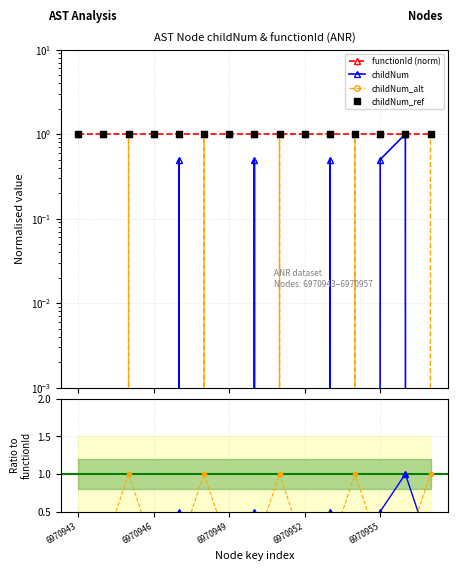

At which category is the sum across all series the highest?

6970956